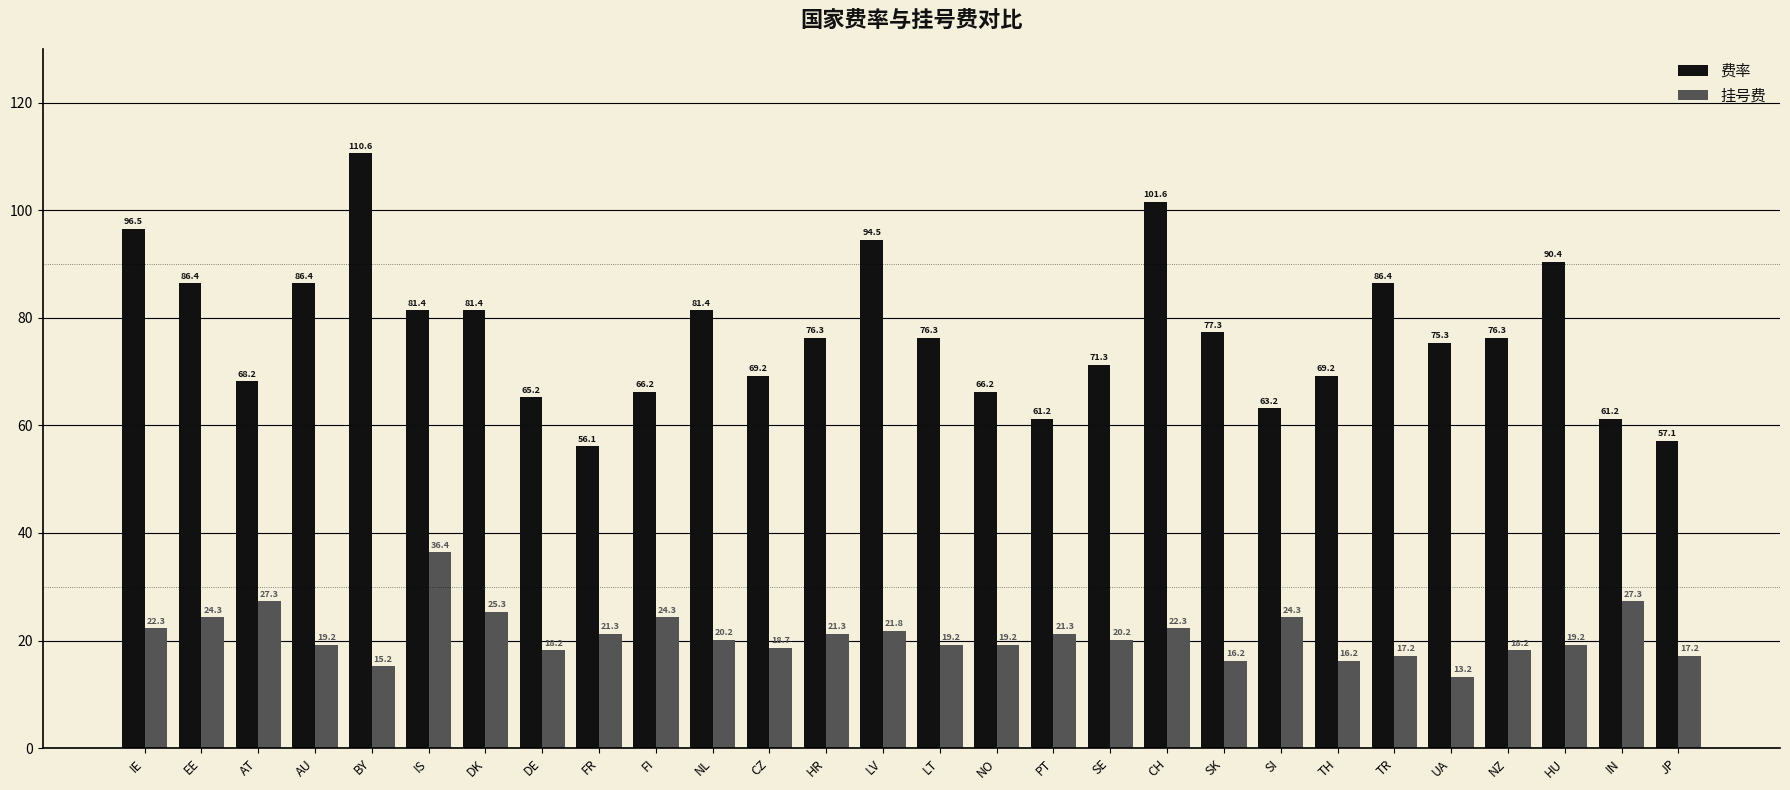

Which series changed the most between AT and AU?

费率